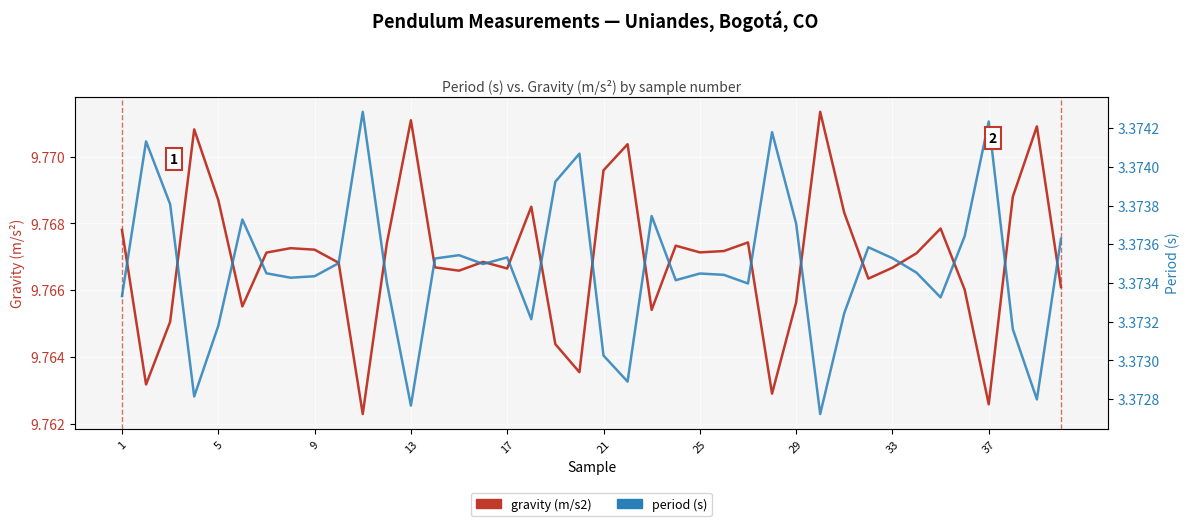

Which series has the largest total across all categories?

gravity (m/s2)